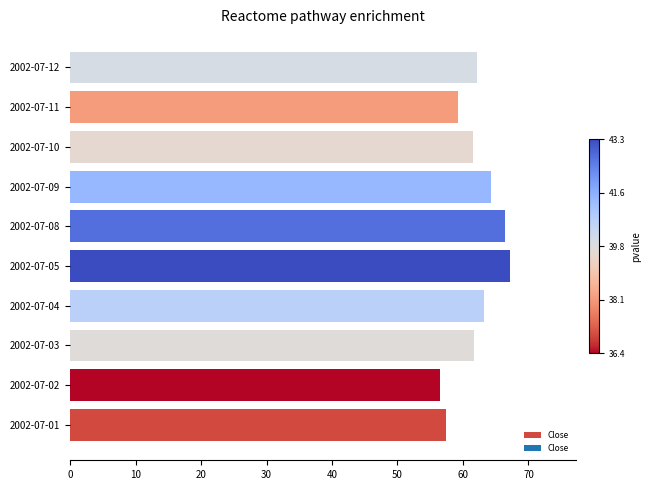

The value at 2002-07-10 is 101.5. True or false?

False